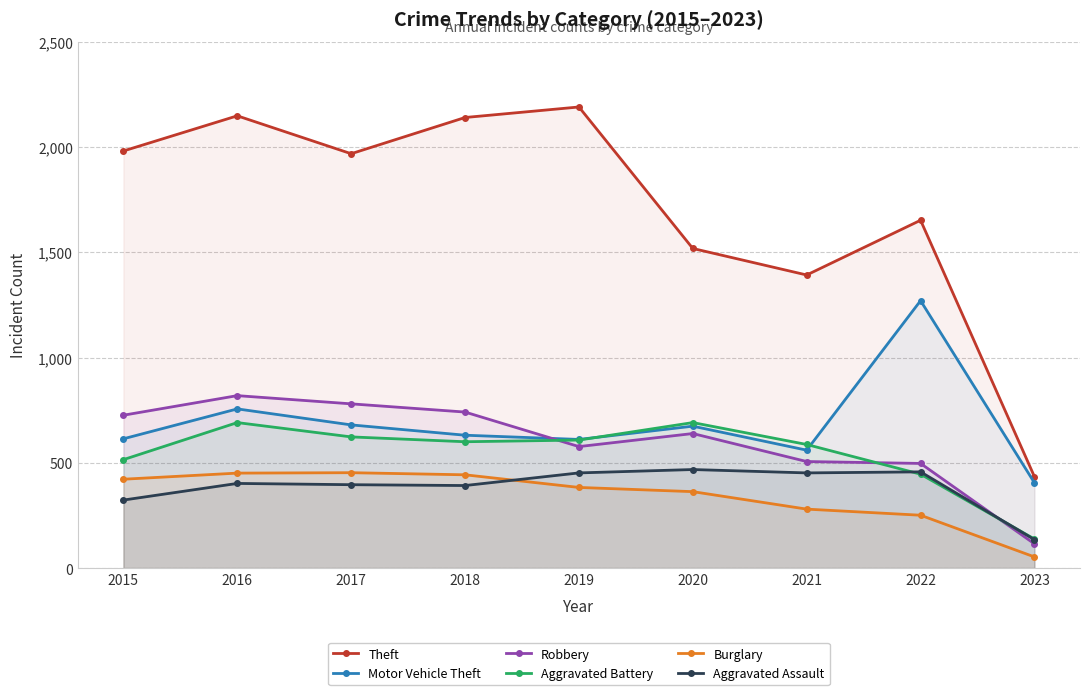

At which label does Robbery first exceed 639?

2015